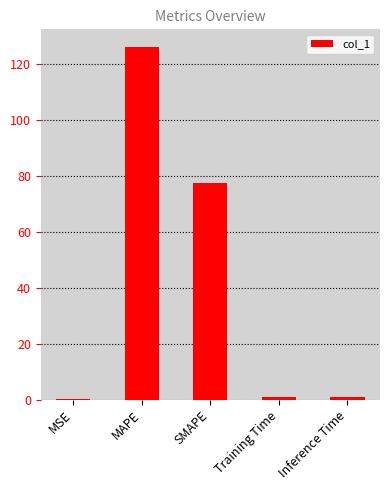

What is the change in value from MAPE to SMAPE?

-48.8